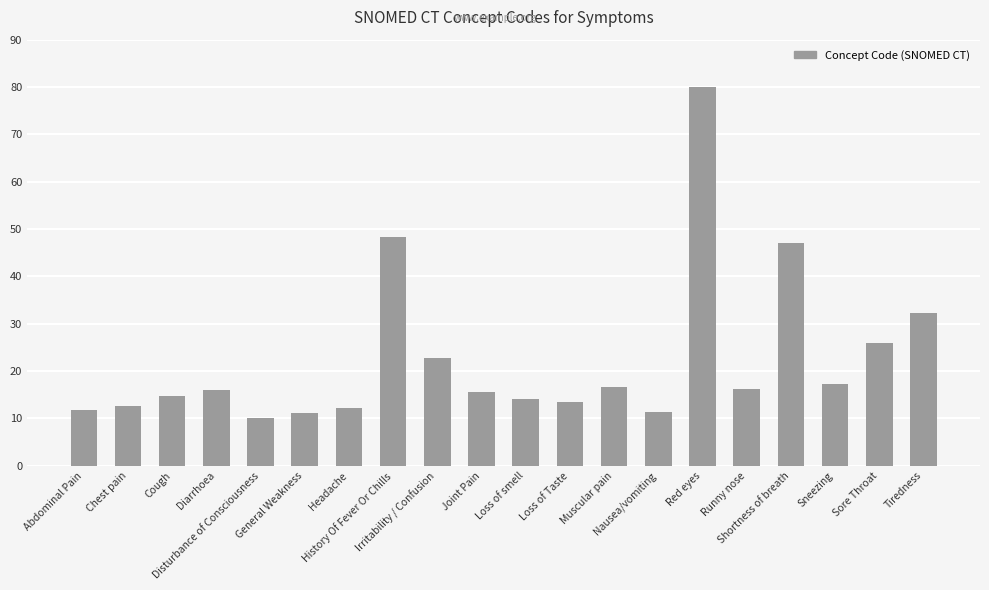

What is the difference between the values at Disturbance of Consciousness and Loss of smell?

4.1